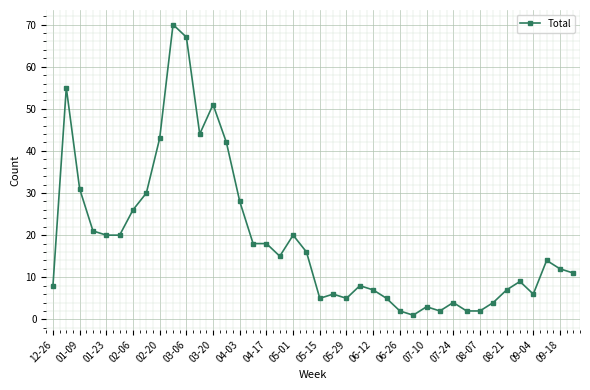

Reading right to left, list all the values displayed in this chart.

11	12	14	6	9	7	4	2	2	4	2	3	1	2	5	7	8	5	6	5	16	20	15	18	18	28	42	51	44	67	70	43	30	26	20	20	21	31	55	8